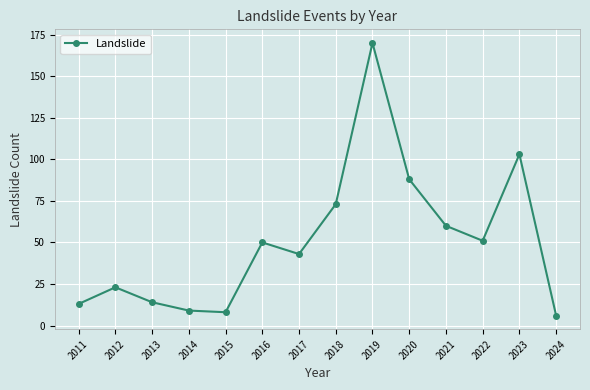

Is it true that the value at 2013 is 14?

True